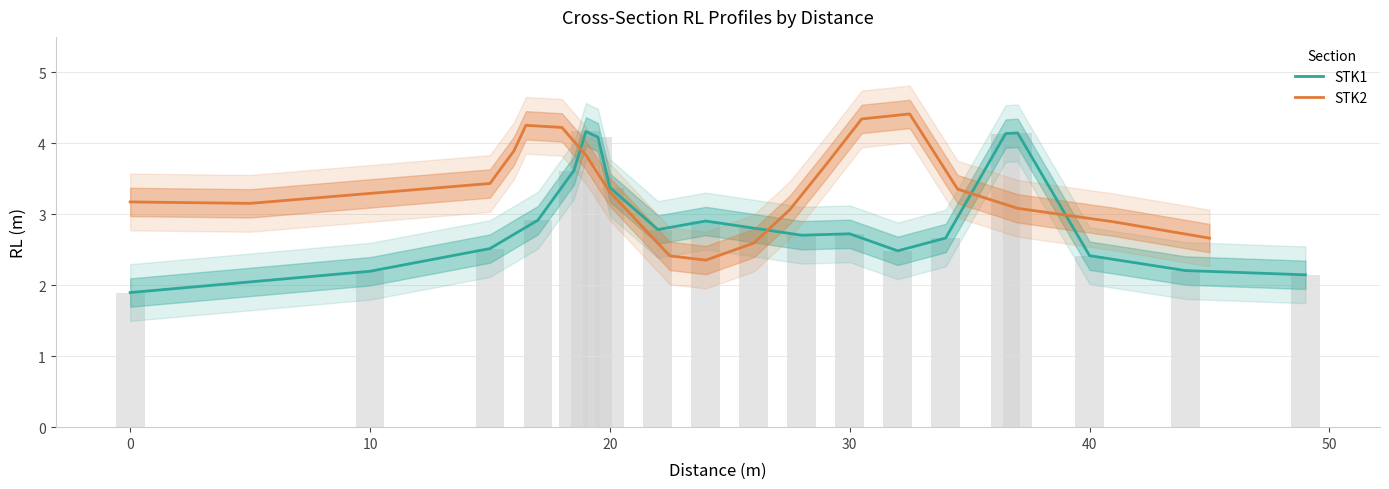

Reading right to left, transcribe all the data shown in this chart.

STK1: 2.1	2.2	2.4	4.1	4.1	2.7	2.5	2.7	2.7	2.8	2.9	2.8	3.4	4.1	4.2	3.6	2.9	2.5	2.2	1.9
STK2: 2.7	2.9	3.1	3.4	4.4	4.3	3.7	3.1	2.6	2.4	2.4	3.3	3.8	4.2	4.3	3.9	3.4	3.3	3.2	3.2